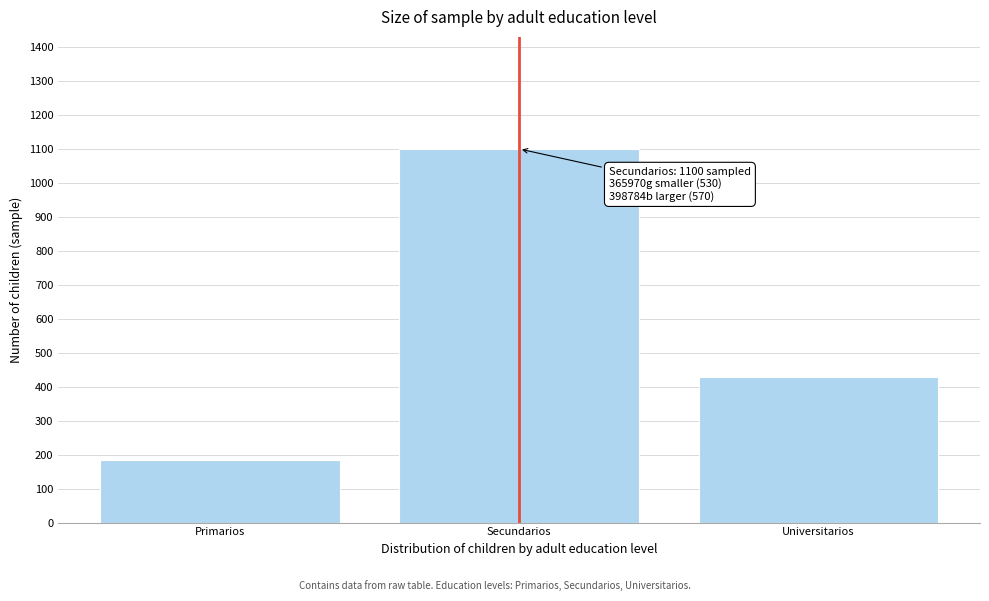

Reading left to right, list all the values displayed in this chart.

Primarios=185	Secundarios=1100	Universitarios=428